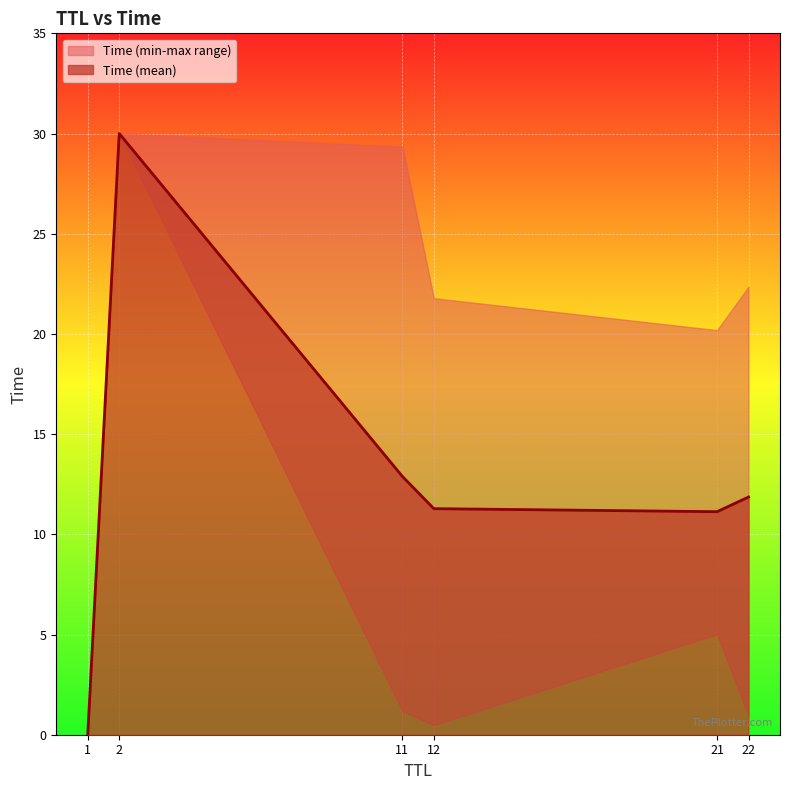

Is it true that the value at 21 is 2.4?

False